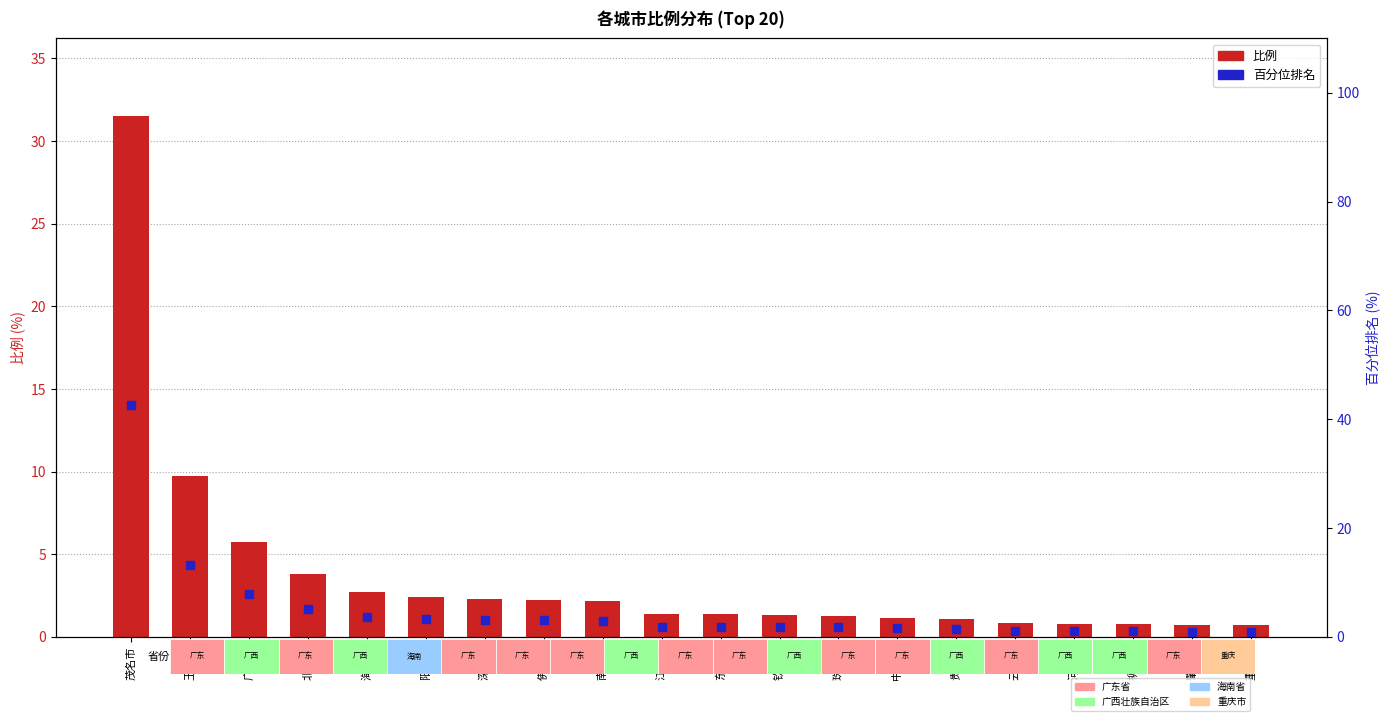

Which series reaches the minimum Y coordinate?

比例